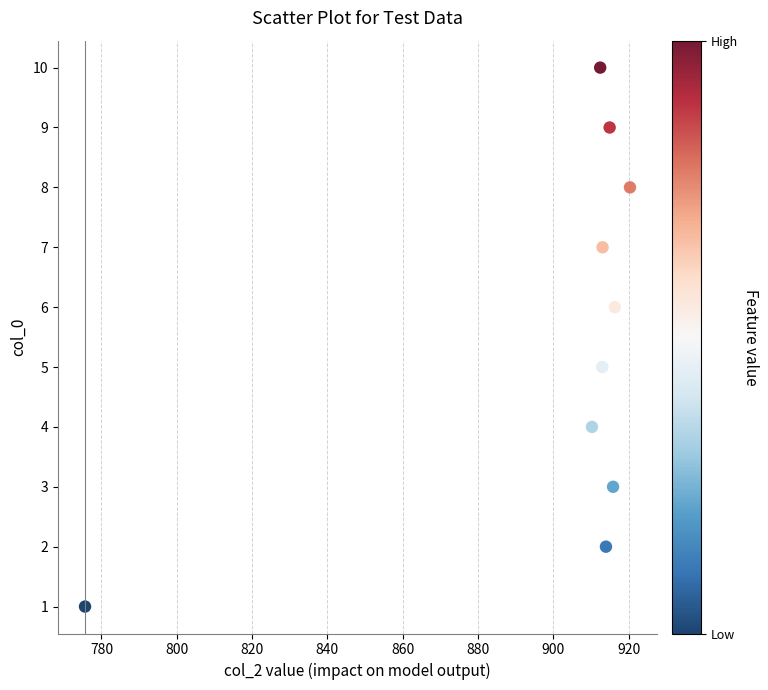

What is the average Y value?

6